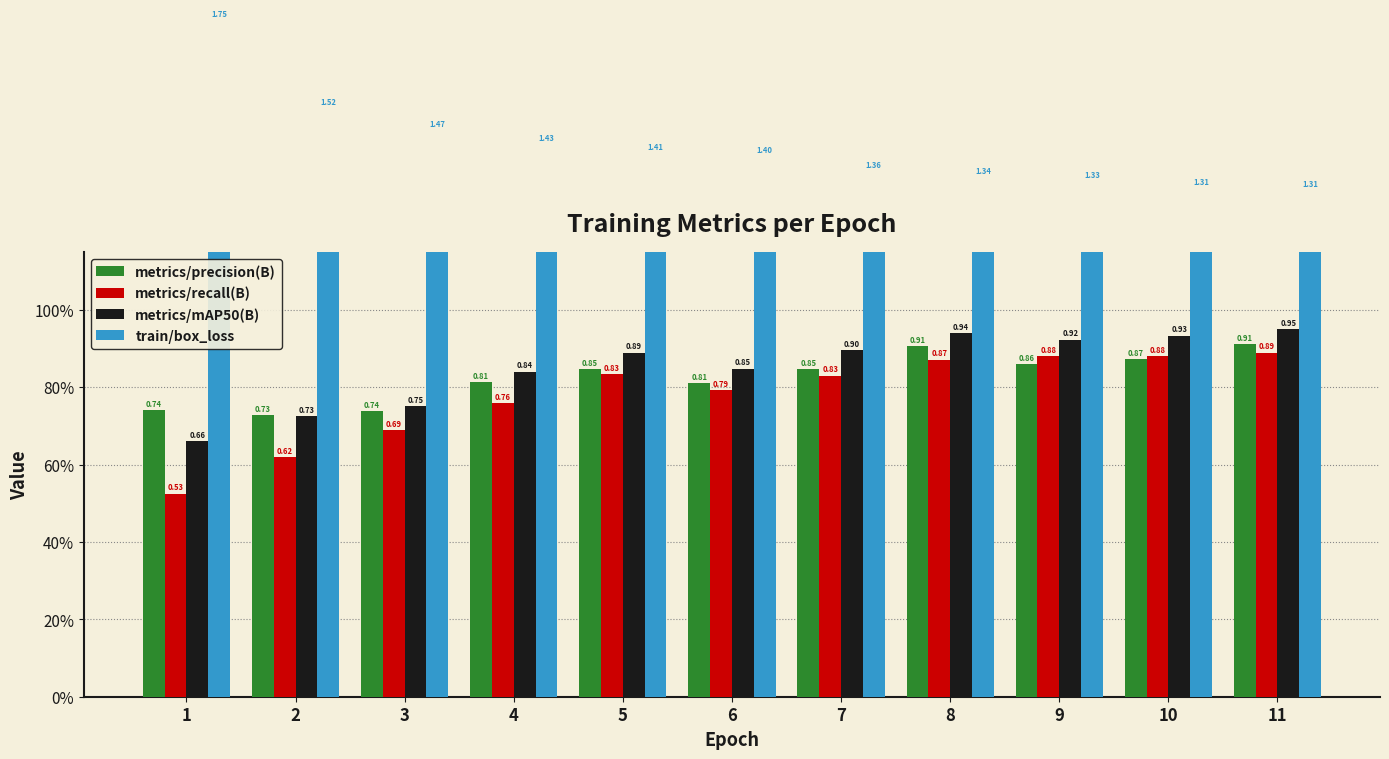

The metrics/mAP50(B) series shows 1.6 at 9. True or false?

False